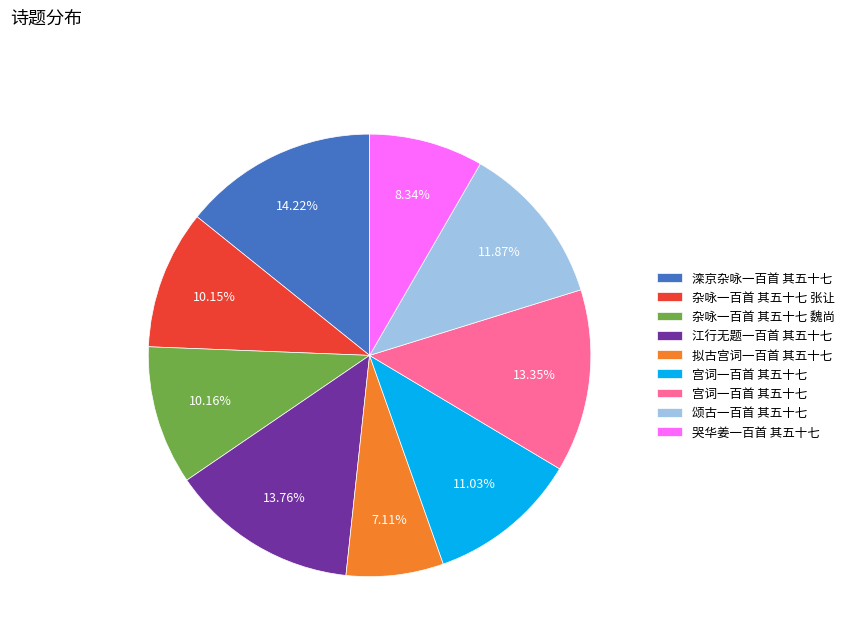

How many slices are in this pie chart?

9